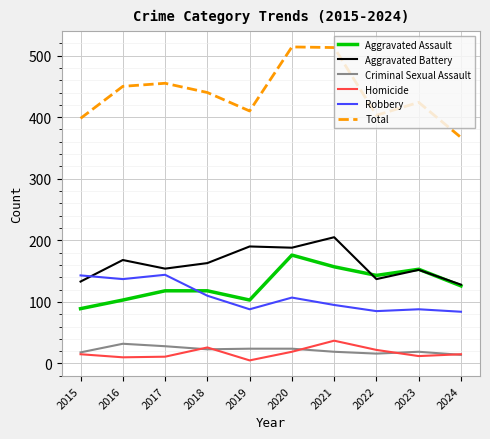

Which category has the highest value in the Aggravated Battery series?

2021